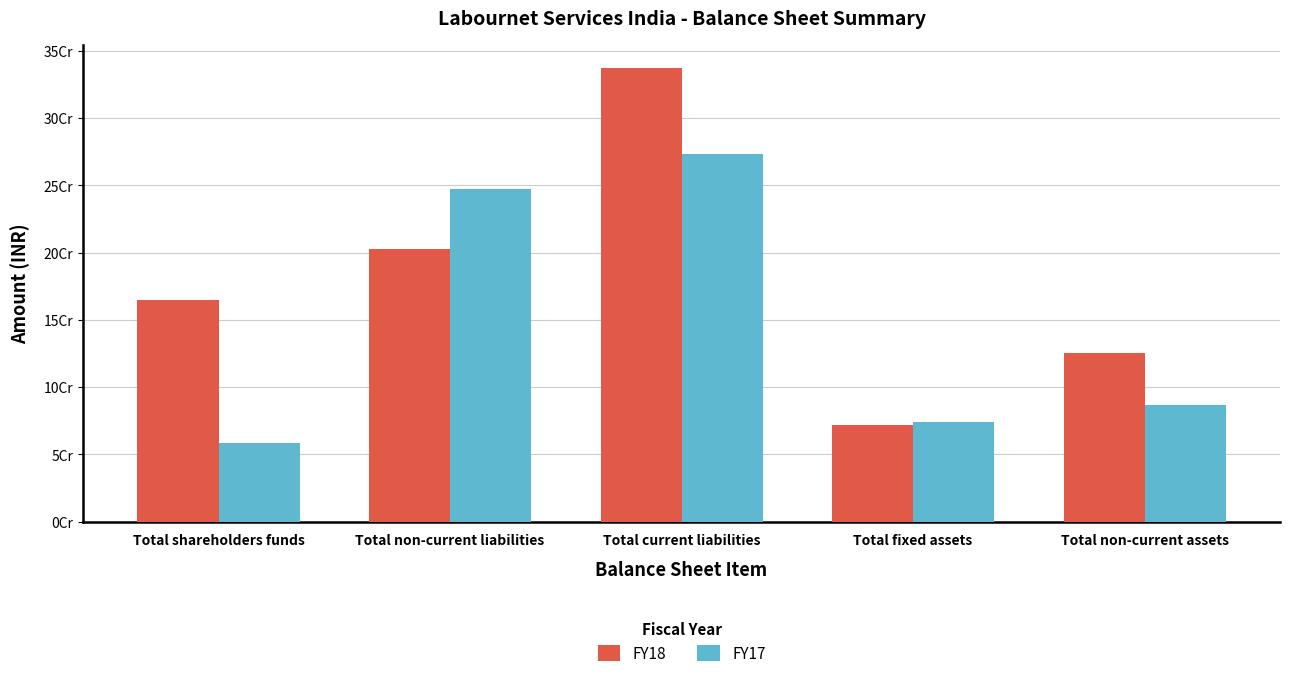

Is it true that FY17 equals 28223680 at Total non-current assets?

False